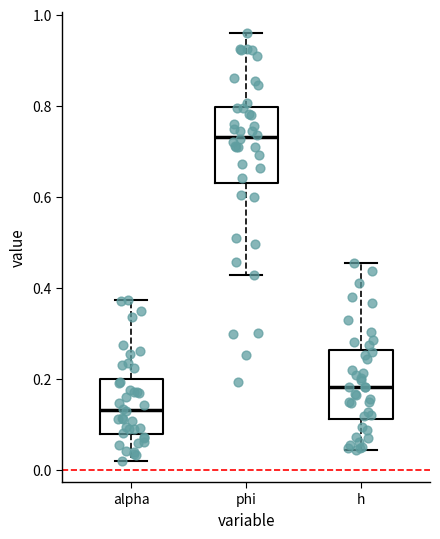

Reading left to right, read every box against the y-axis: the position of its median line, the range the box covers, and the ends of its whiskers. The values are not printed on the chart, so give them approximately, as read against the axis.

alpha: median 0.14, box 0.08 to 0.20, whiskers 0.02 to 0.38
phi: median 0.74, box 0.64 to 0.80, whiskers 0.42 to 0.96
h: median 0.18, box 0.12 to 0.26, whiskers 0.04 to 0.46